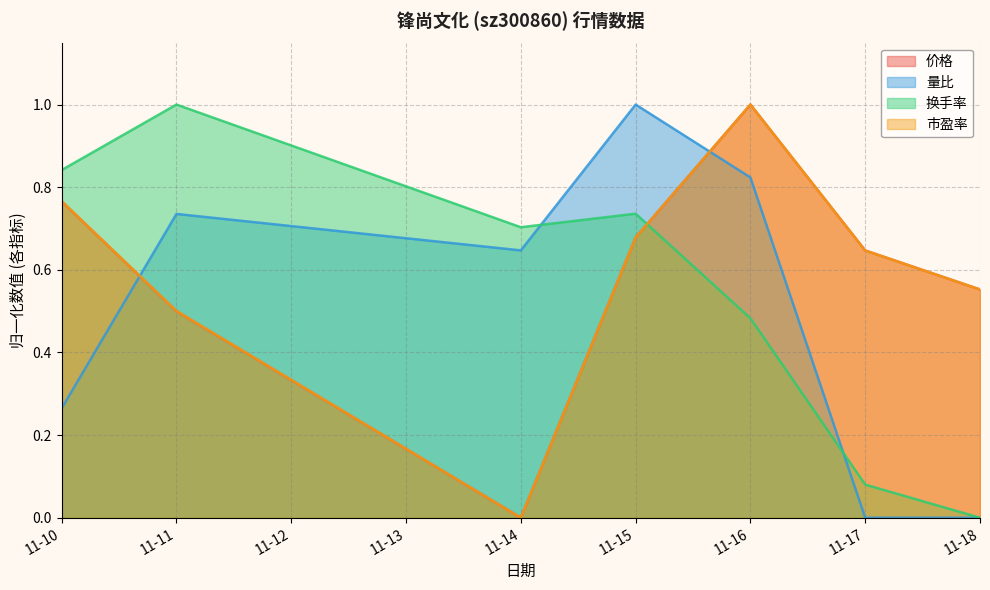

What is the maximum value for 市盈率?

1.0